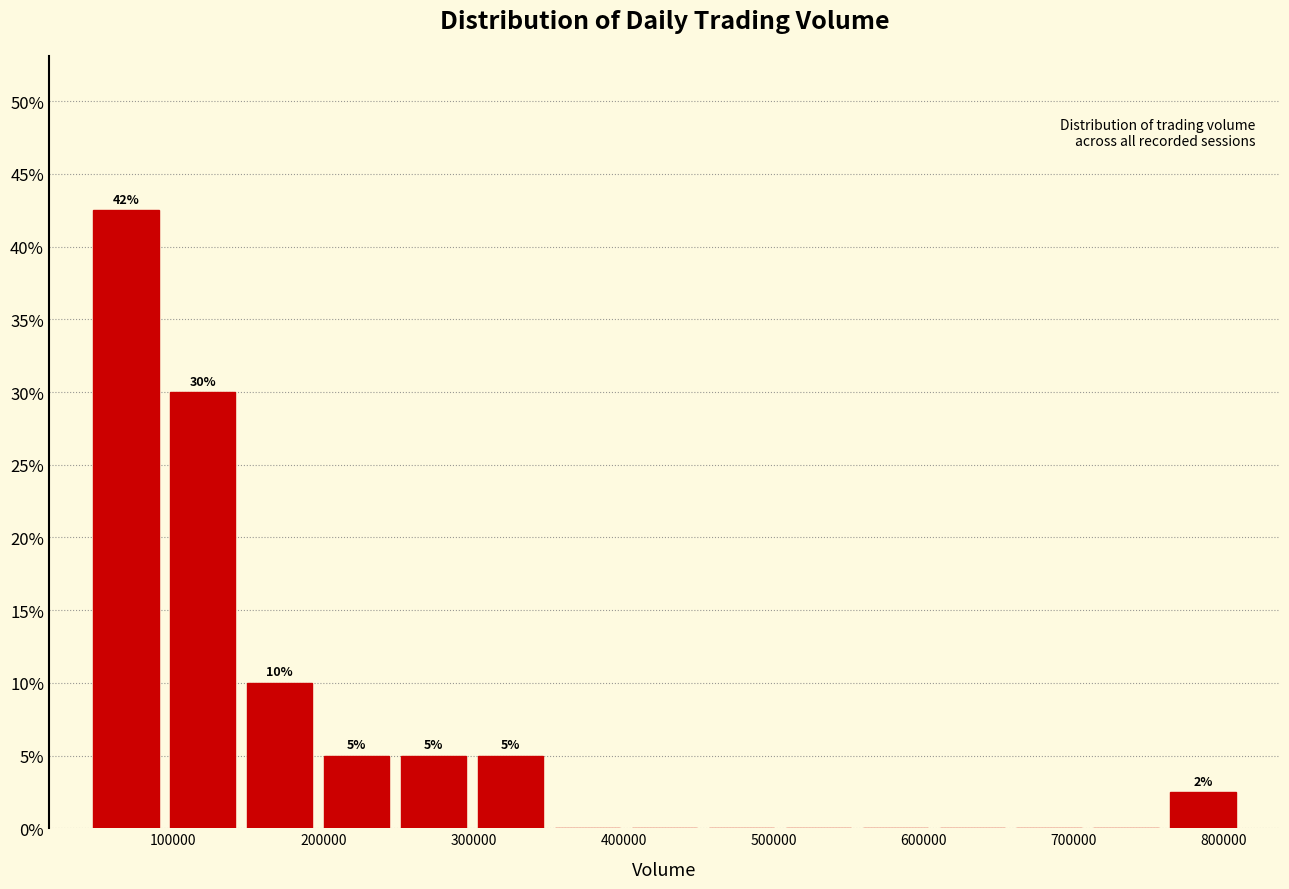

Which range on the x-axis has the tallest bar?

40000 to 90000